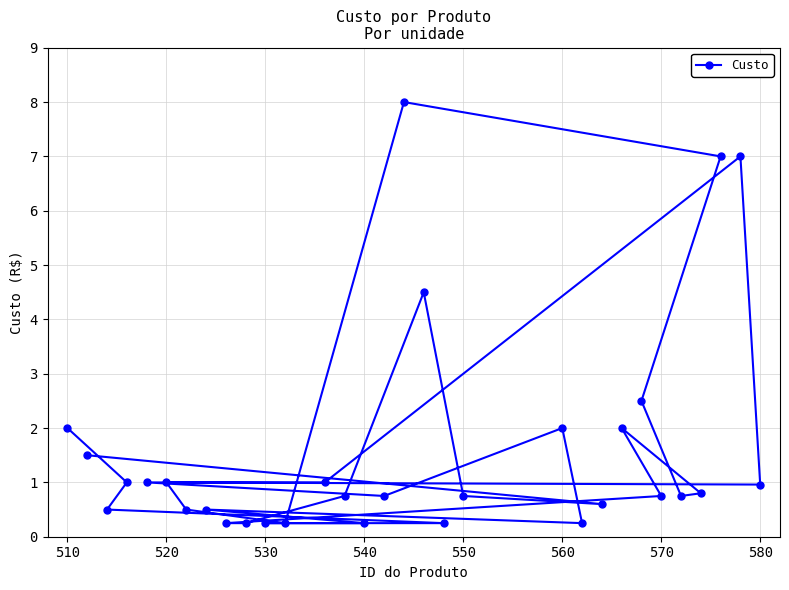

True or false: the data has more than 1 interior local peaks.

True